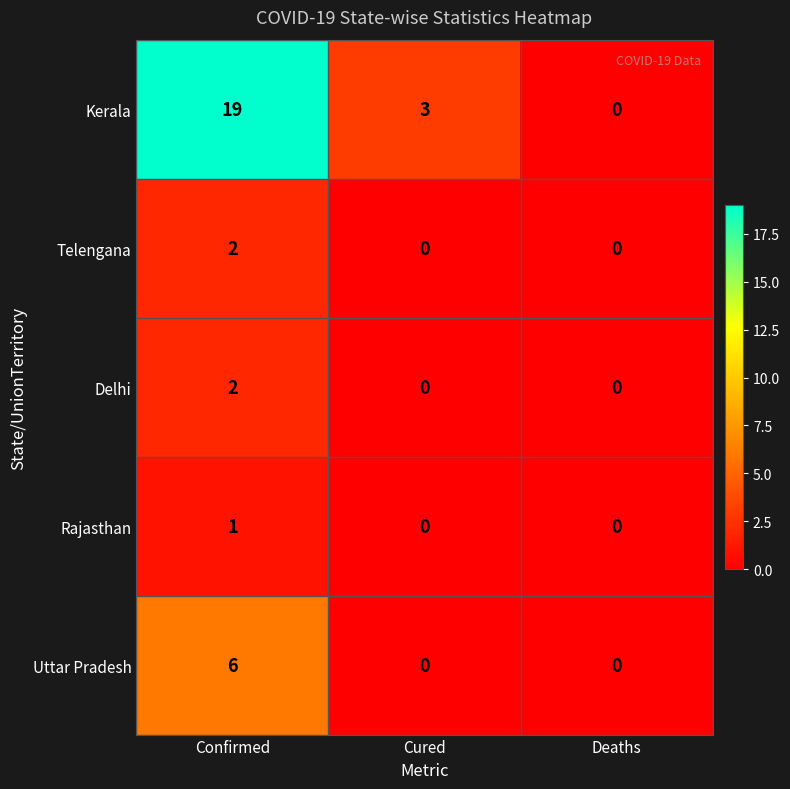

How many values in the Kerala series are below 3?

1